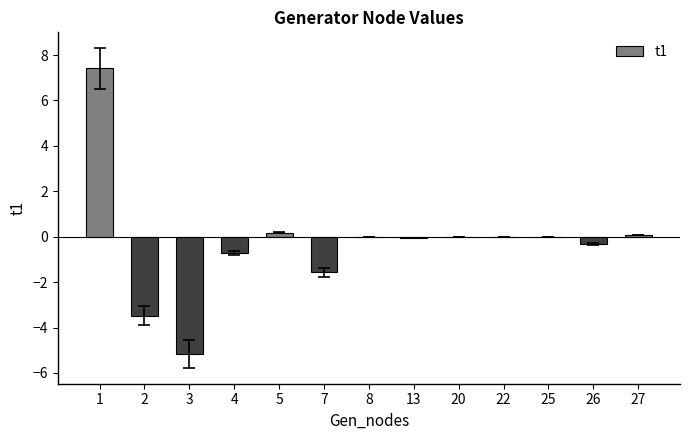

True or false: the data shows -0.0 at 13.

True